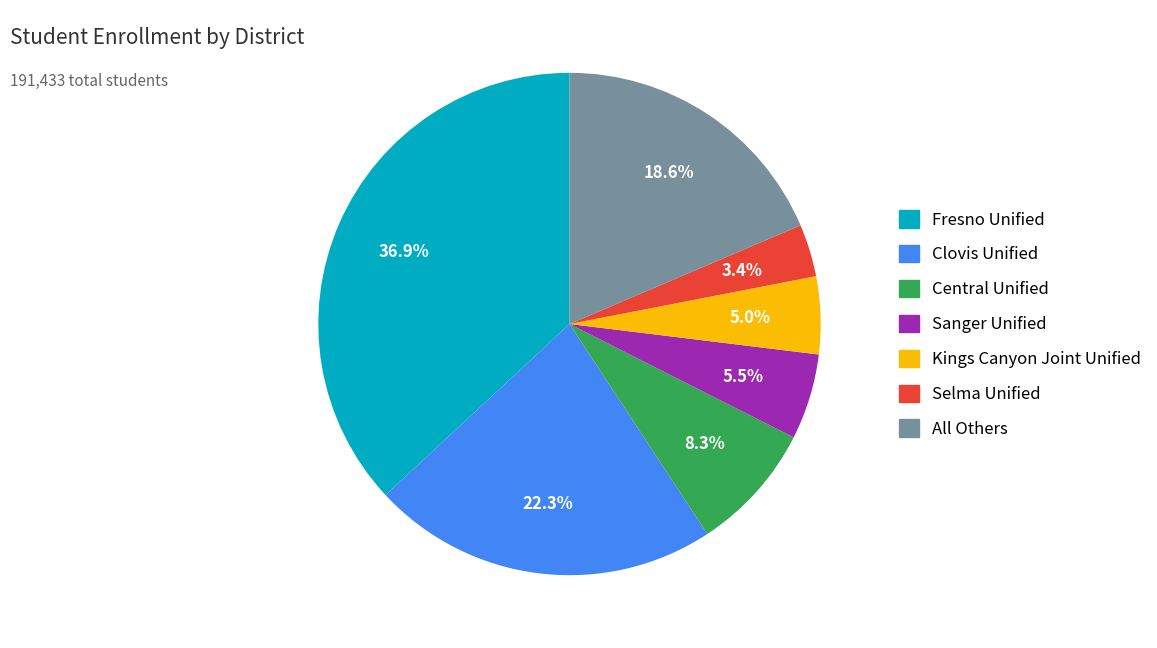

How many slices are in this pie chart?

7